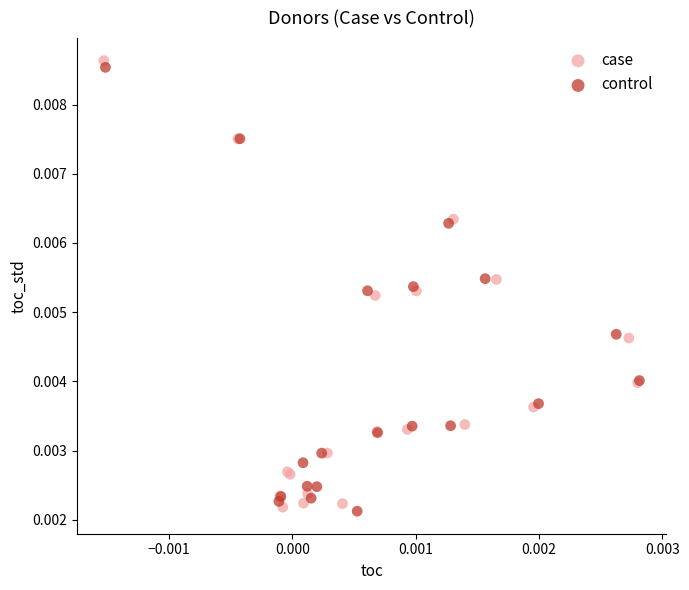

What are all the series names shown in the legend?

case, control